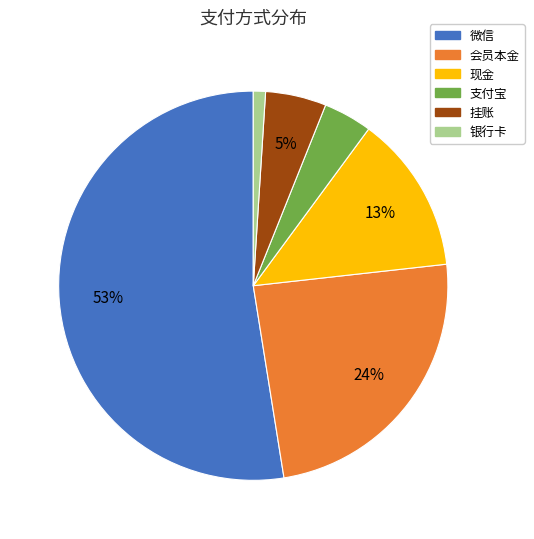

Which slice represents more than half of the pie?

微信